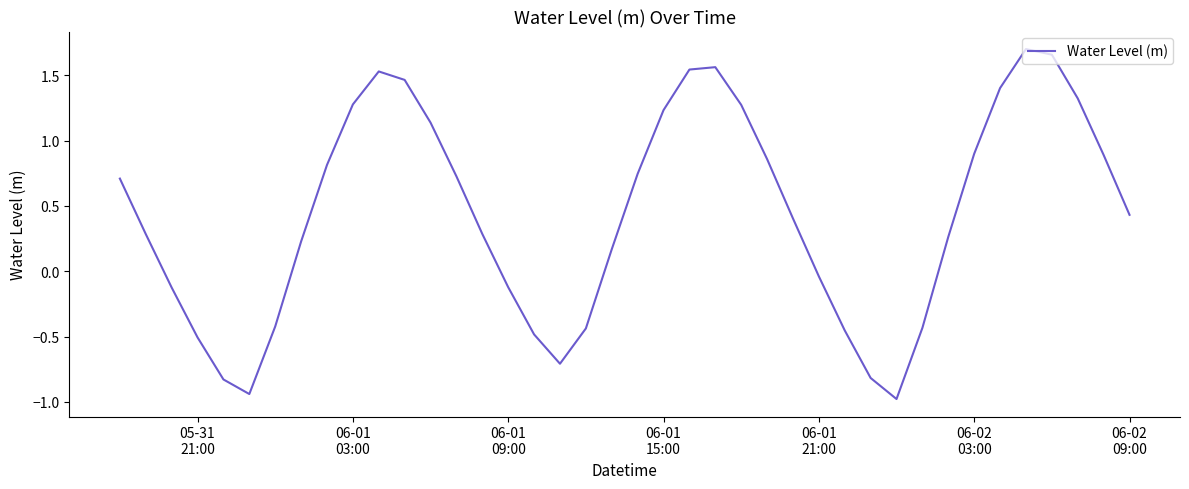

What is the minimum value shown in the chart?

-1.0